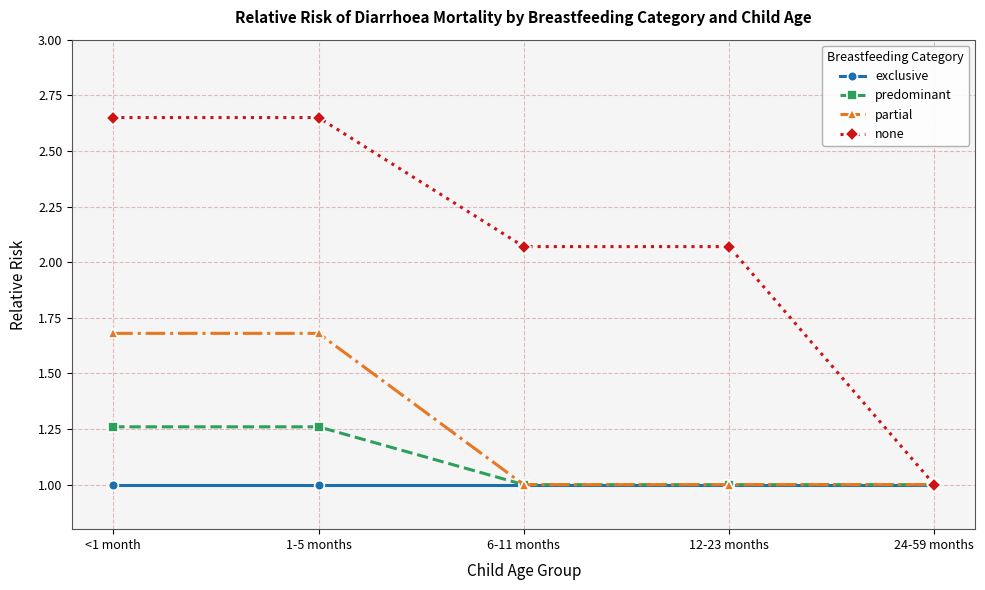

What is the average value of the predominant series?

1.1